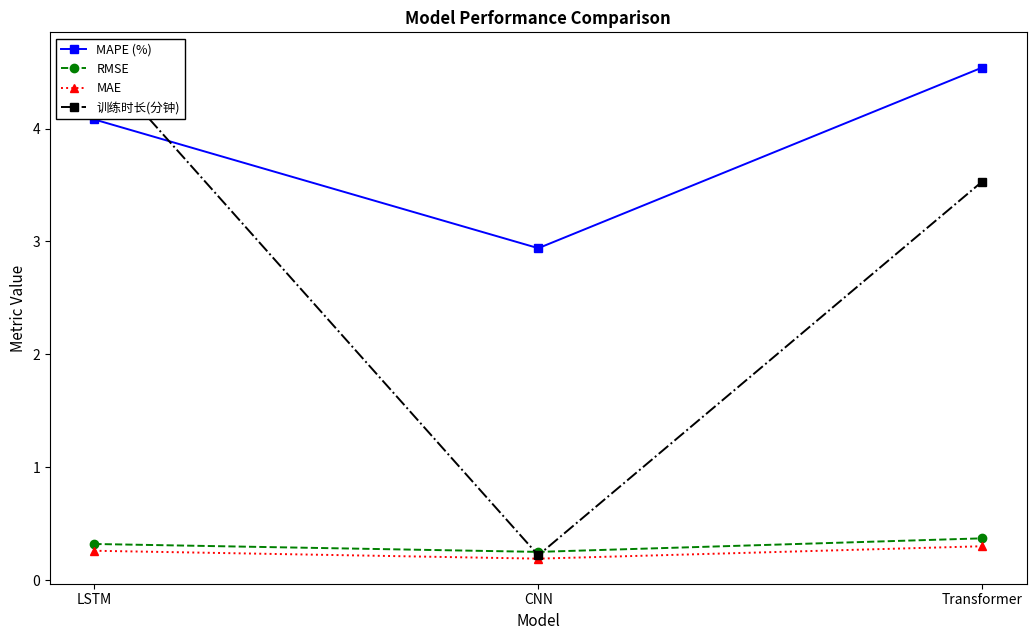

What is the difference between the maximum and minimum values in the RMSE series?

0.1